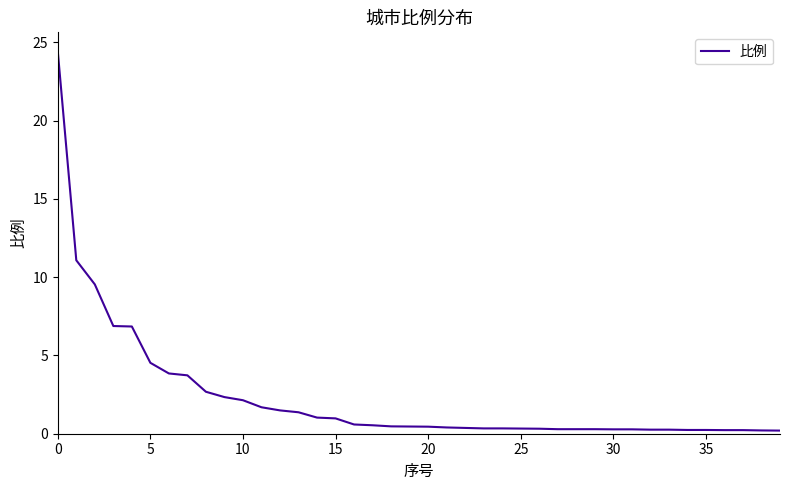

What is the difference between the maximum and minimum values?

24.2